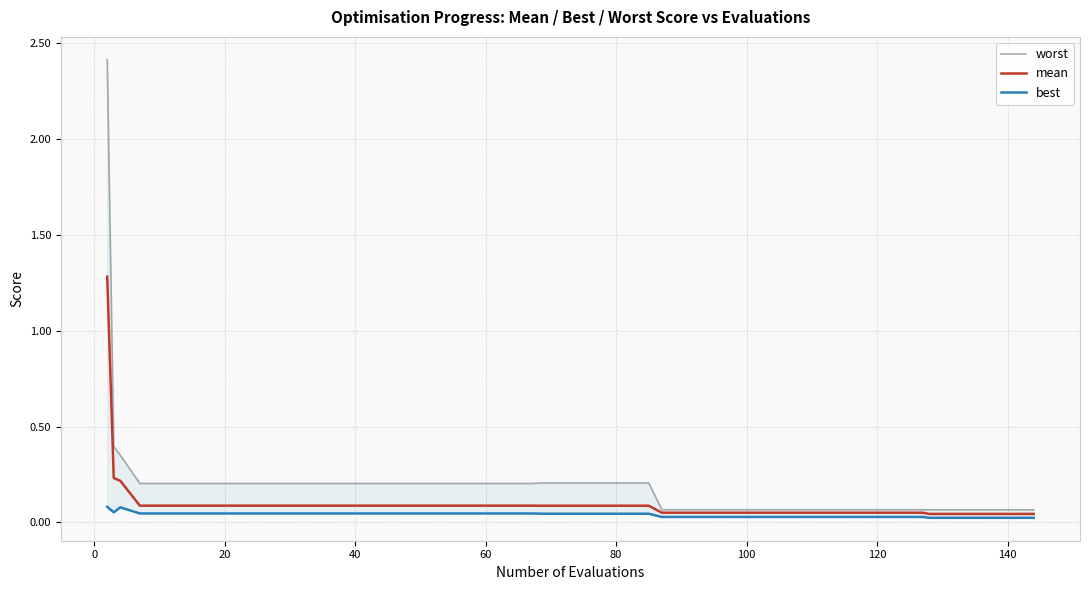

Rank the series by their maximum value, from lowest to highest.

best, mean, worst